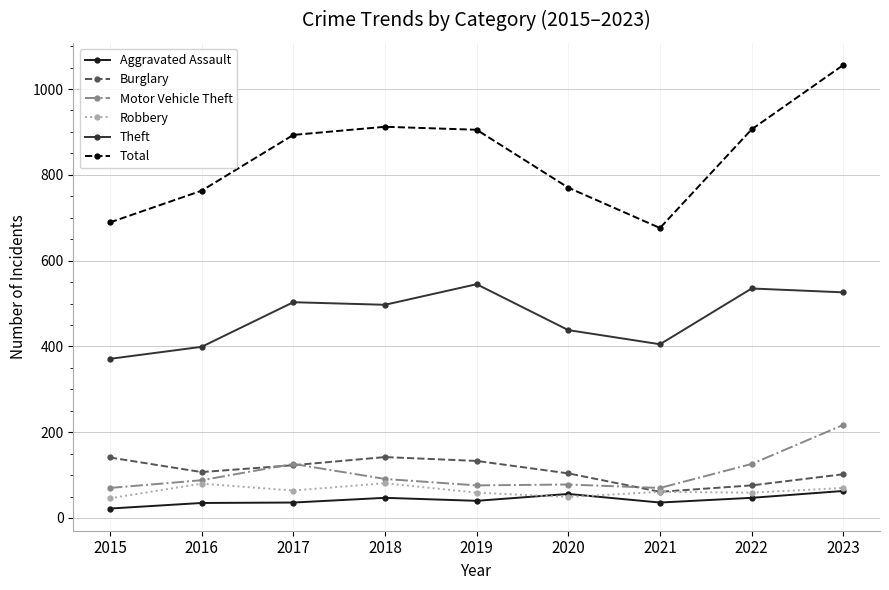

What is the value of the Robbery point at the 8th from the left?

59